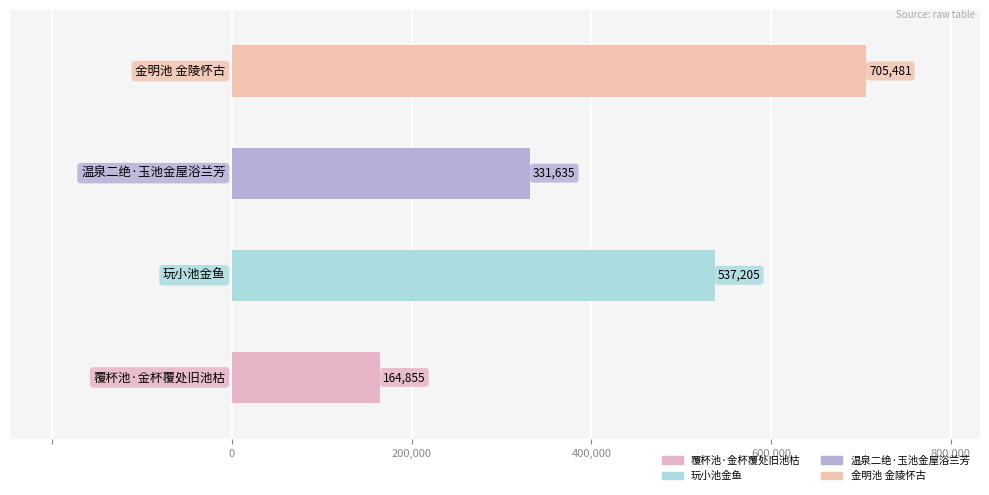

What is the label of the 1st bar from the right?

金明池 金陵怀古